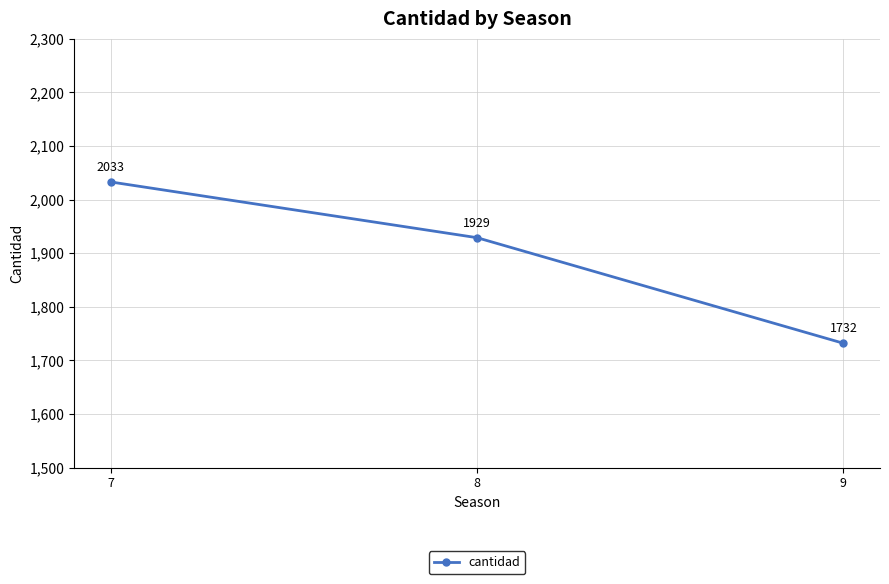

At which category does the chart reach its peak across all series?

7